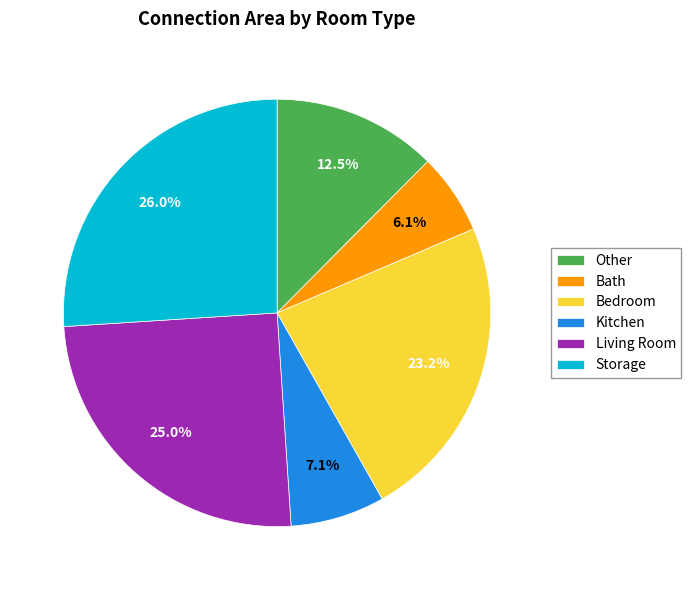

Rank the categories by value from lowest to highest.

Bath, Kitchen, Other, Bedroom, Living Room, Storage